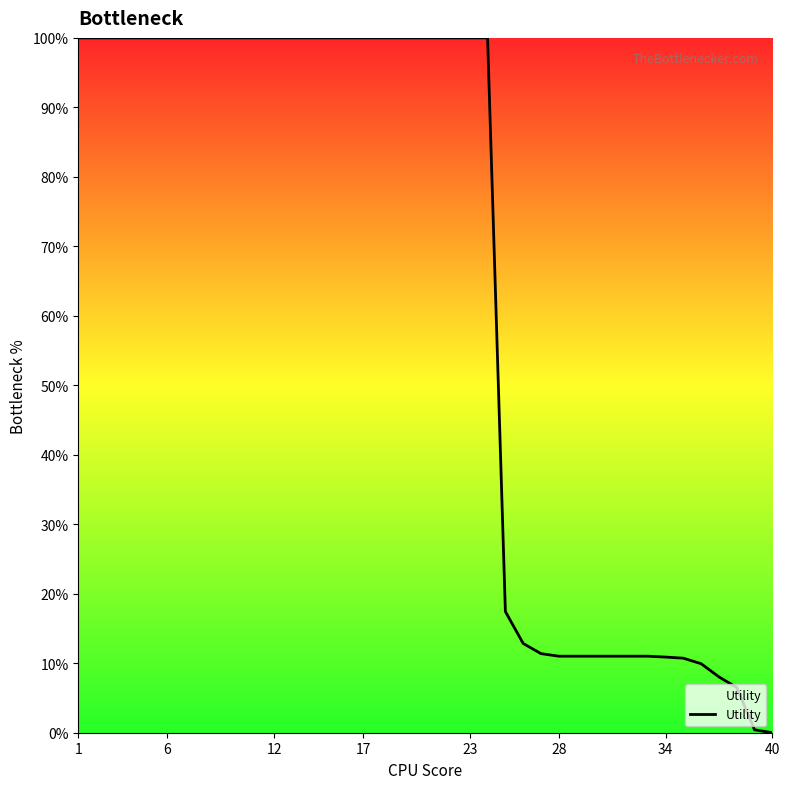

How many series are shown in this chart?

1